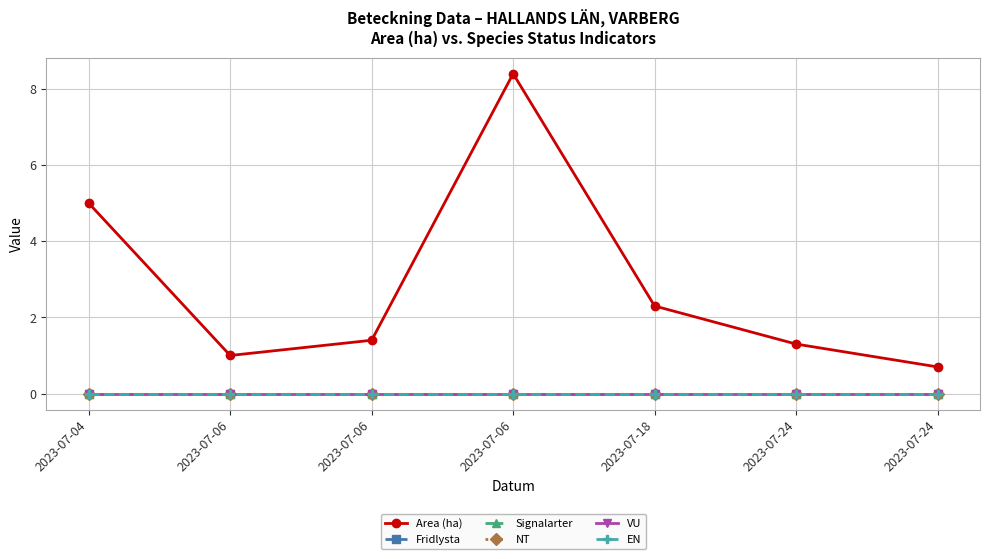

Which series changed the most between 2023-07-06 and 2023-07-06?

Area (ha)